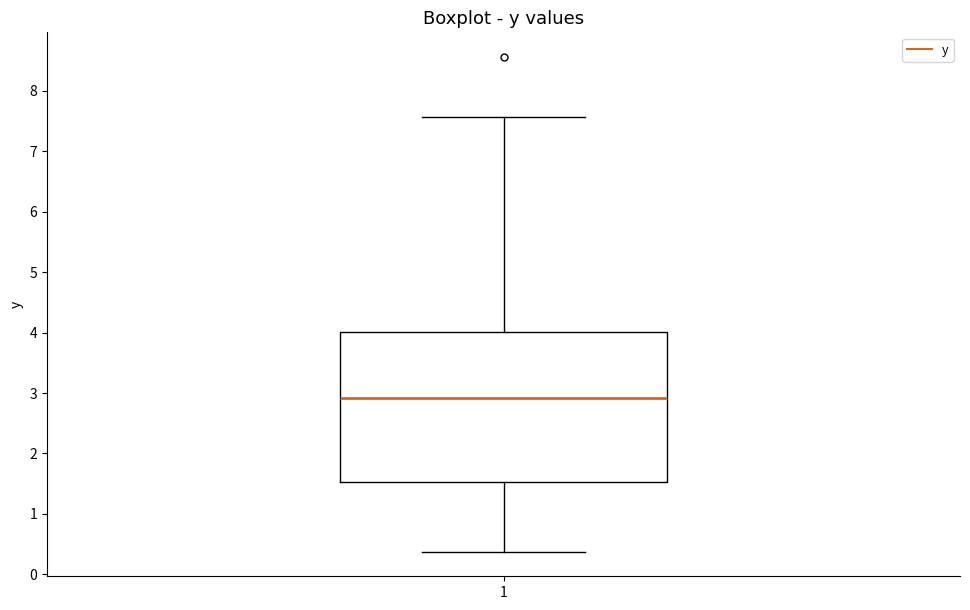

Transcribe this box plot: give where the median line is, the range the box spans, and where the two whiskers end, as read against the y-axis. The values are not printed on the chart, so give them approximately, as read against the axis.

median 2.9, box 1.5 to 4.0, whiskers 0.4 to 7.6